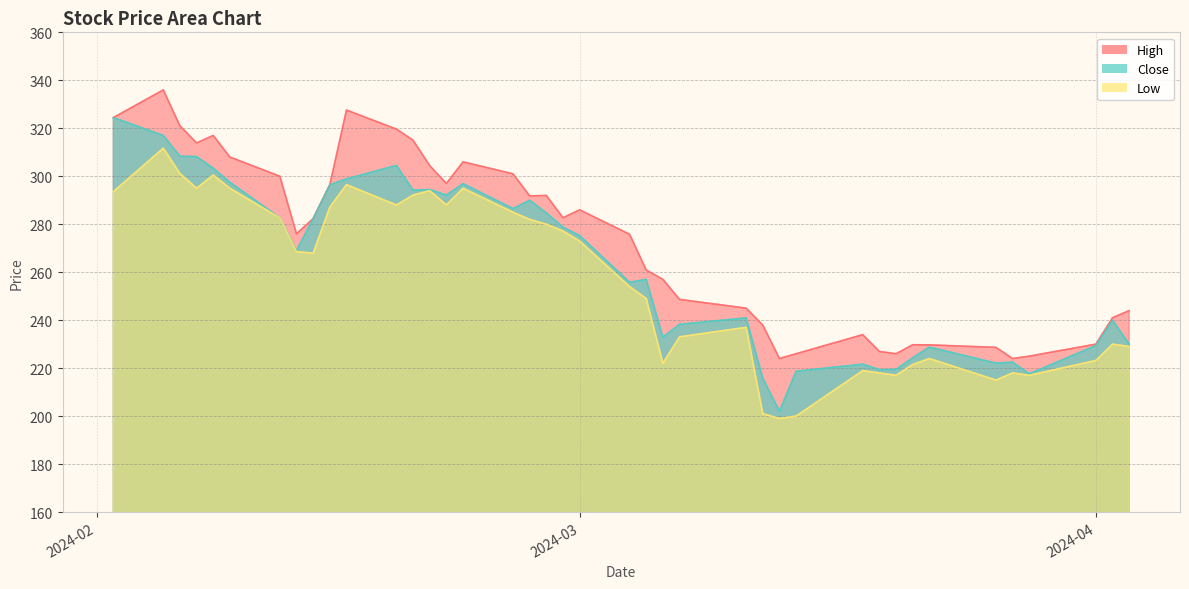

What is the smallest value displayed?

199.0